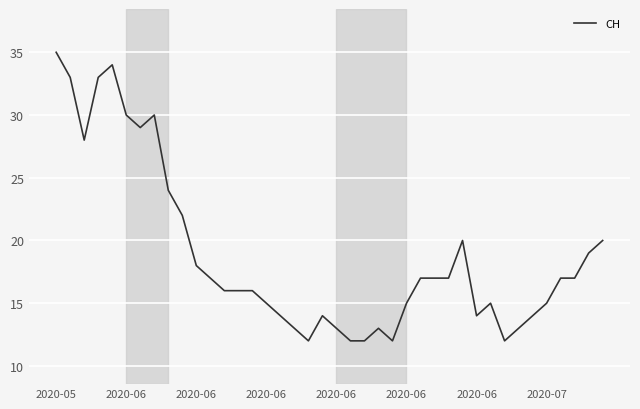

What is the difference between the maximum and minimum values?

23